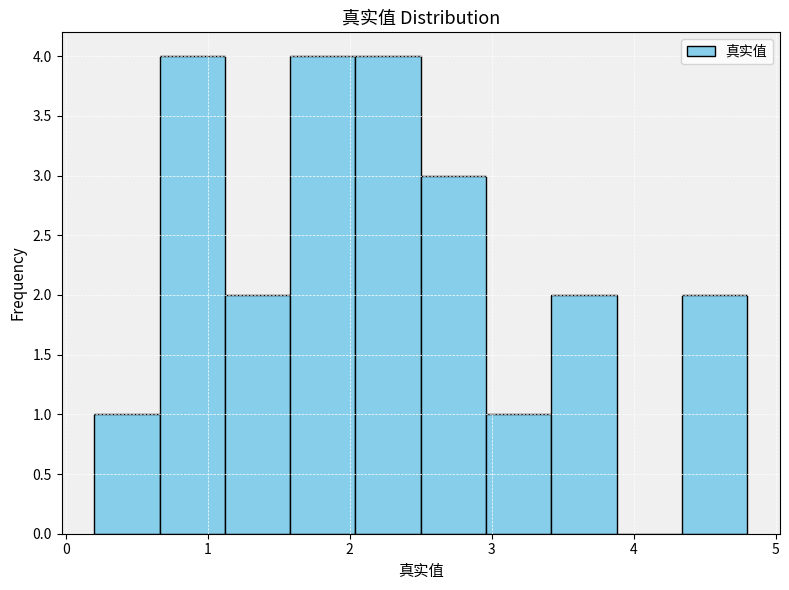

Reading left to right, list every bar in this chart as the range it spans on the x-axis followed by its height. Neither the bar edges nor the heights are printed on the chart, so give them approximately, as read against the axes.

0.20 to 0.66: 1
0.66 to 1.12: 4
1.12 to 1.58: 2
1.58 to 2.04: 4
2.04 to 2.50: 4
2.50 to 2.96: 3
2.96 to 3.42: 1
3.42 to 3.88: 2
3.88 to 4.34: 0
4.34 to 4.80: 2